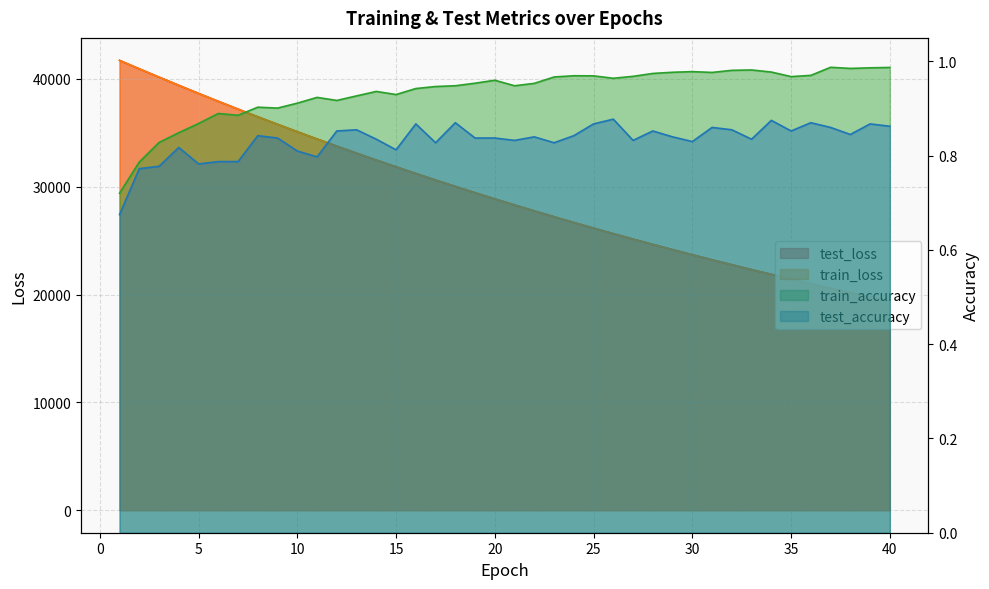

True or false: train_accuracy has a value of 0.3 at 2.

False